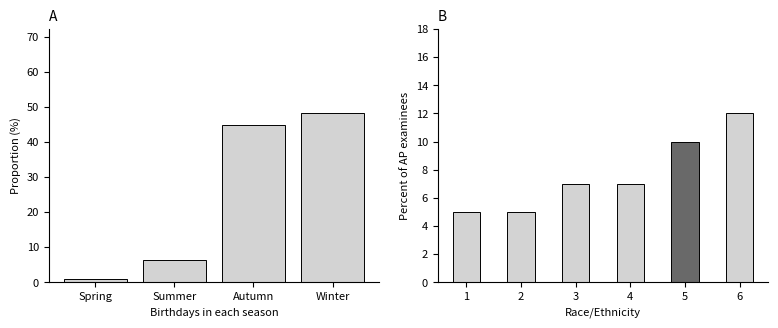

Reading left to right, extract all data points from this chart.

Spring=1.0	Summer=6.2	Autumn=44.8	Winter=48.1